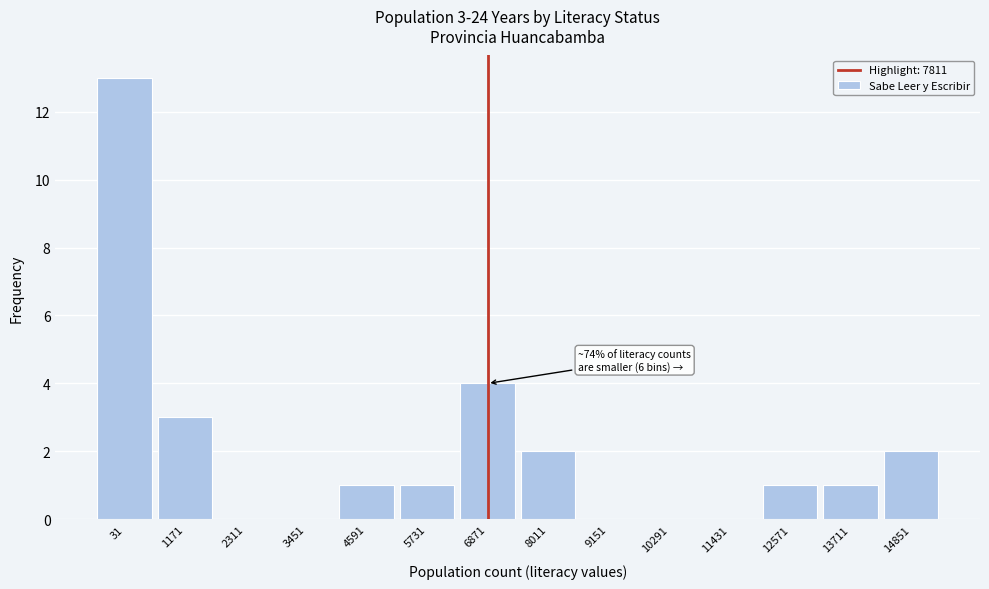

Reading left to right, list all the values displayed in this chart.

31=13	1171=3	2311=0	3451=0	4591=1	5731=1	6871=4	8011=2	9151=0	10291=0	11431=0	12571=1	13711=1	14851=2